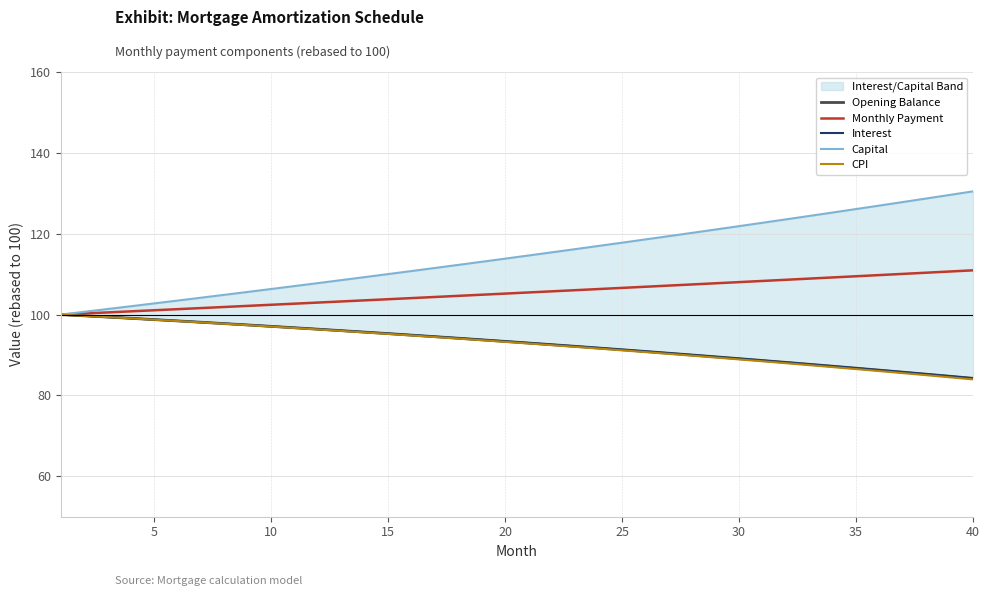

What is the maximum value for CPI?

100.0